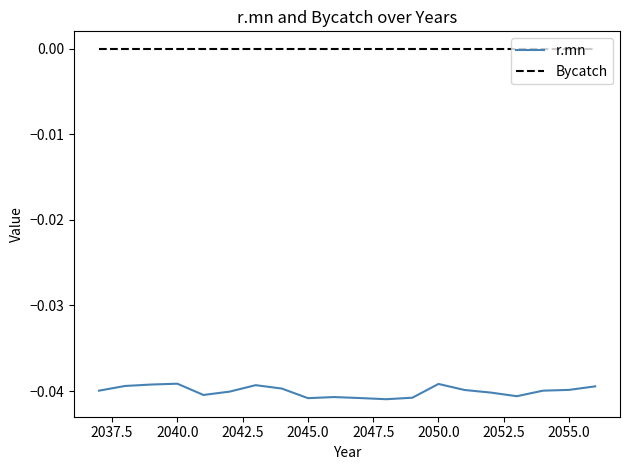

Which series has the widest spread of values?

r.mn